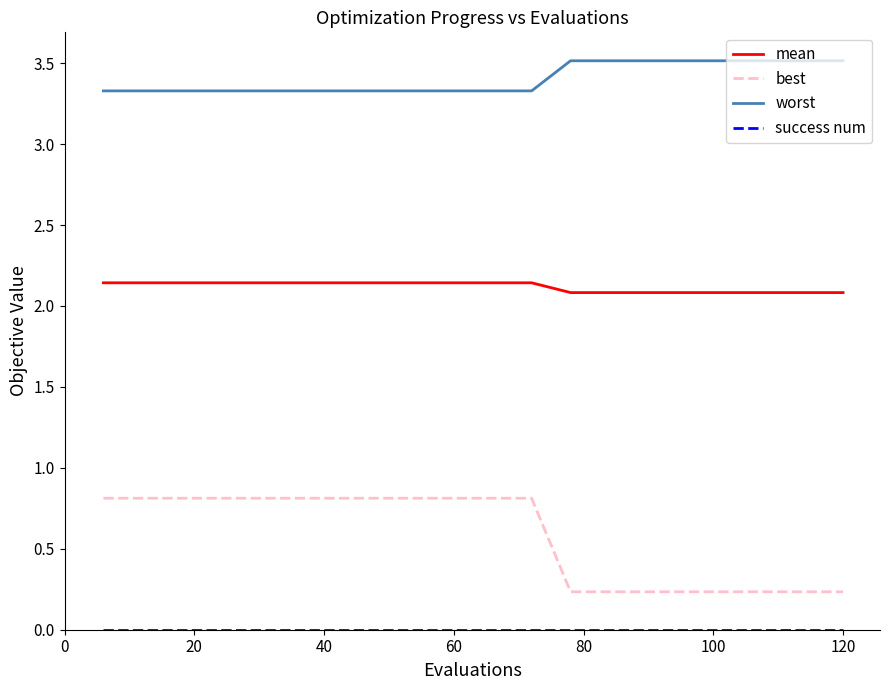

Is this an area chart (filled region under the line)?

No